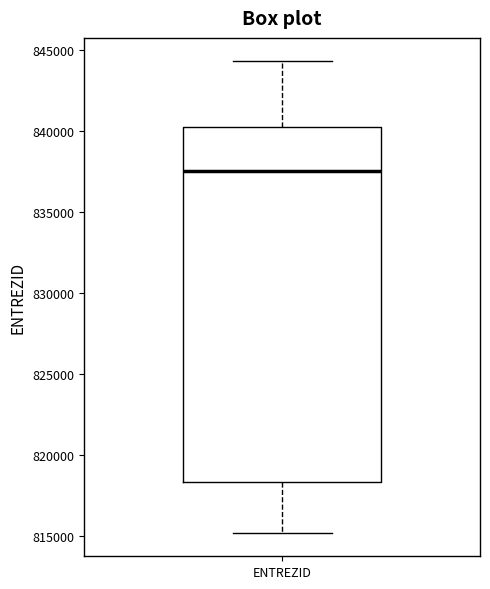

Read this box plot against the y-axis: the position of the median line, the range covered by the box, and the ends of both whiskers. The values are not printed on the chart, so give them approximately, as read against the axis.

median 837500, box 818500 to 840500, whiskers 815000 to 844500